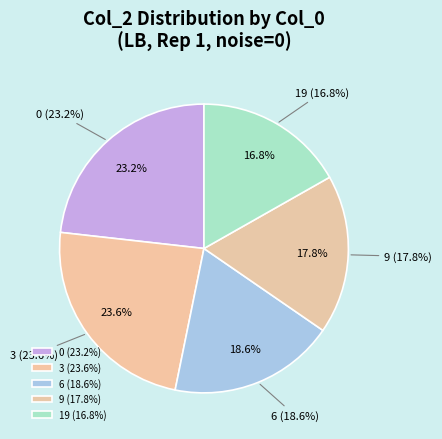

Count the number of slices in the pie.

5